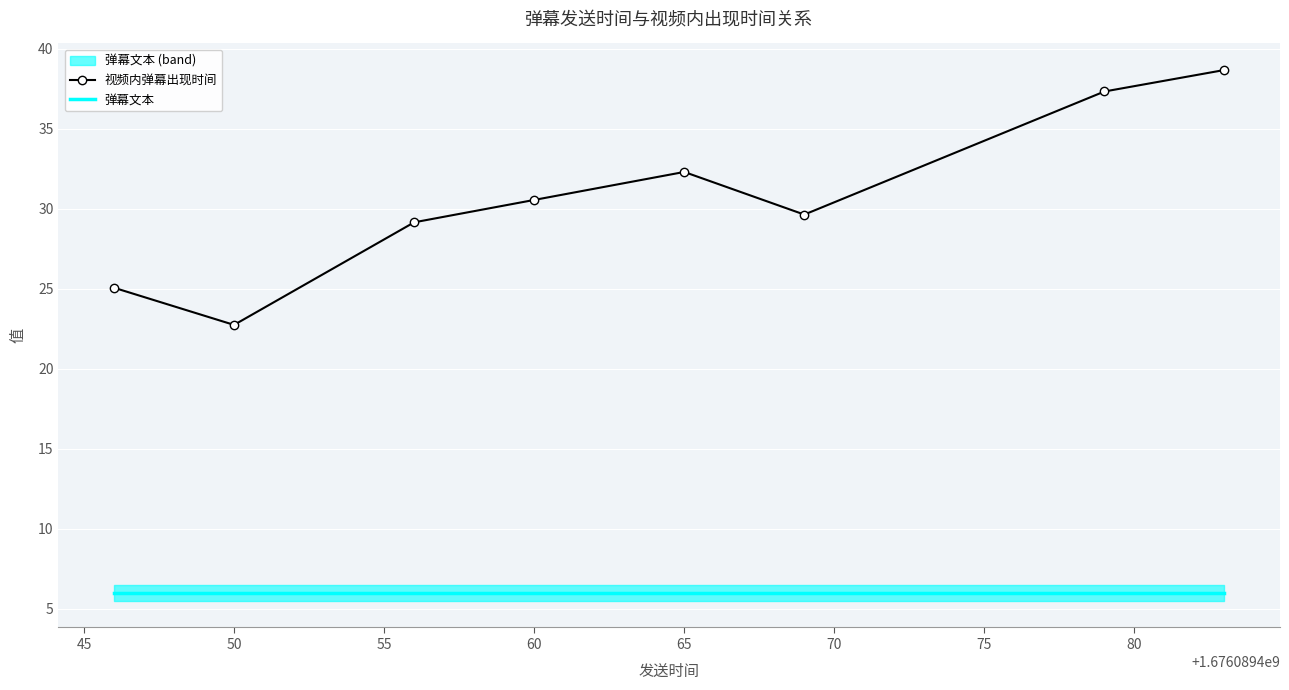

The 弹幕文本 series shows 8.0 at 65. True or false?

False